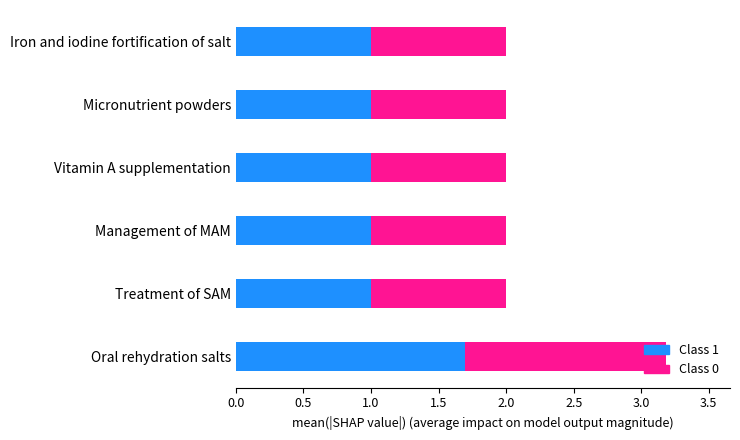

What is the difference between the maximum and second lowest values in the Class 1 series?

0.7